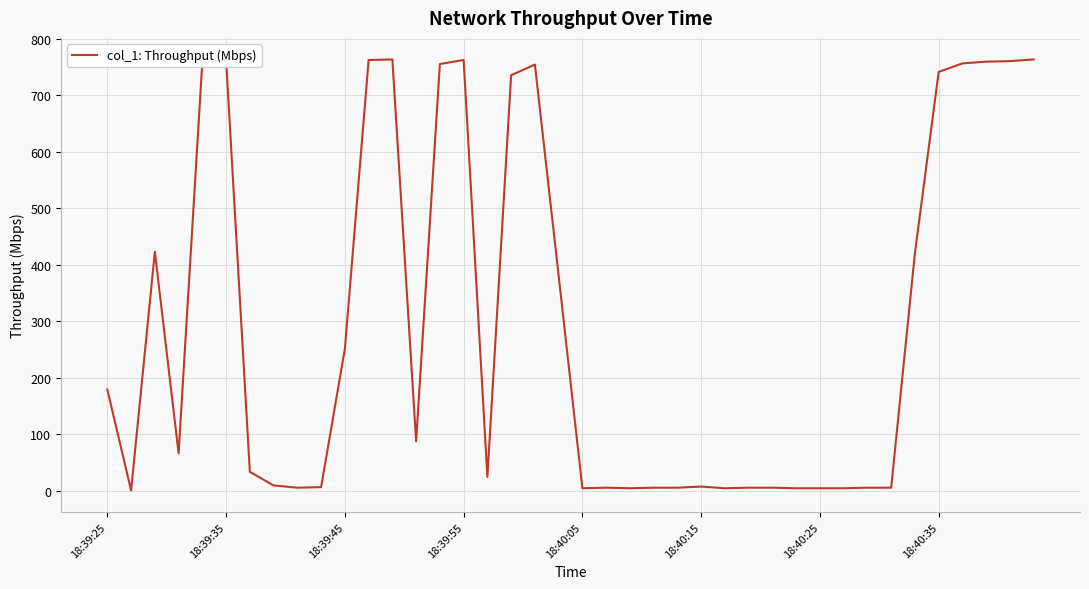

How many lines are shown in the chart?

1